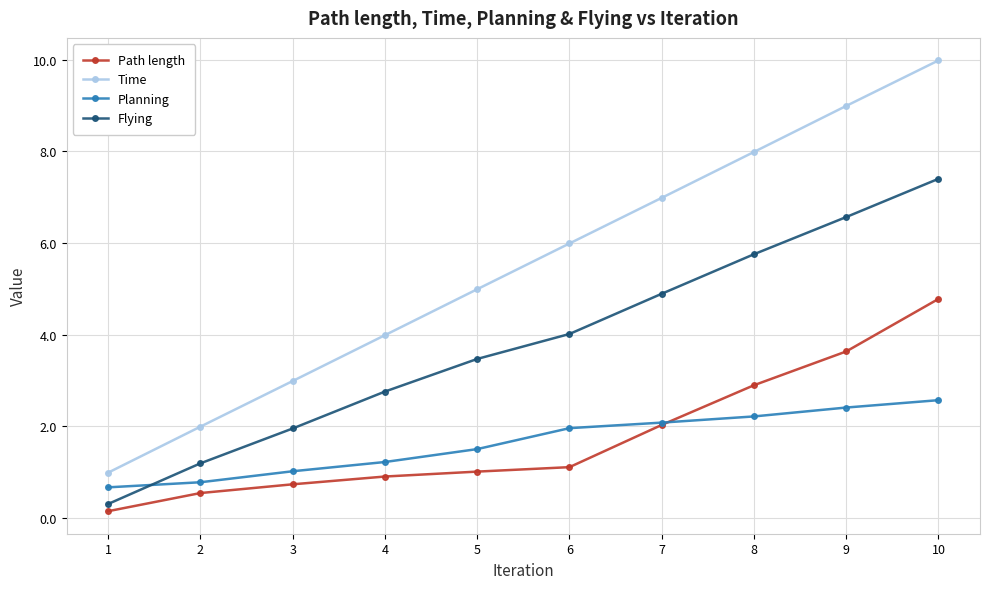

Which series has the largest range (max minus min)?

Time